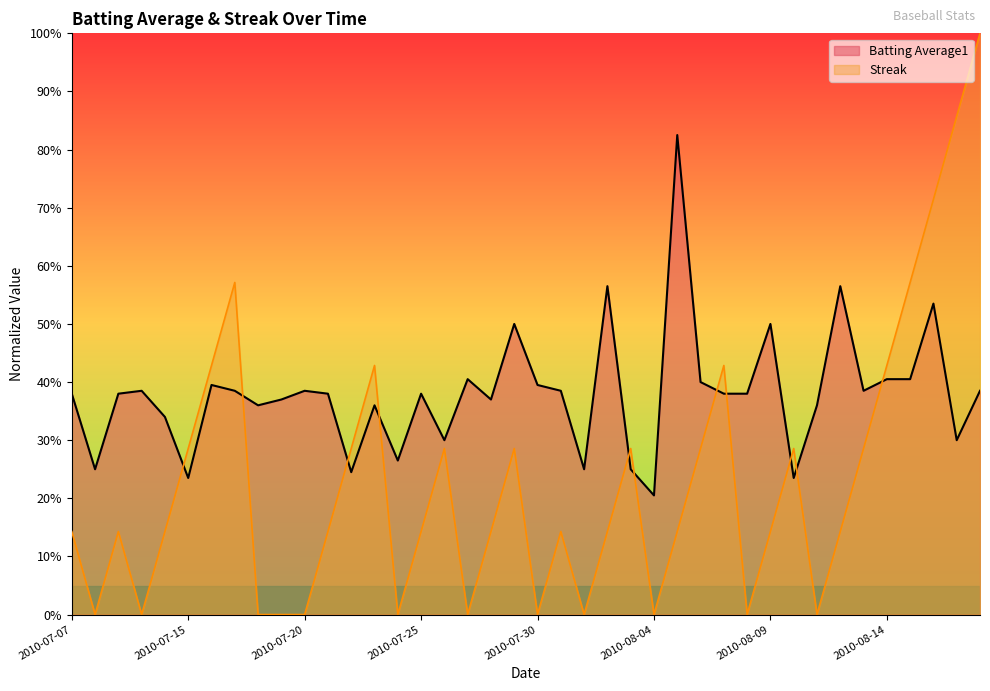

Which category has the lowest value across all series?

2010-07-08